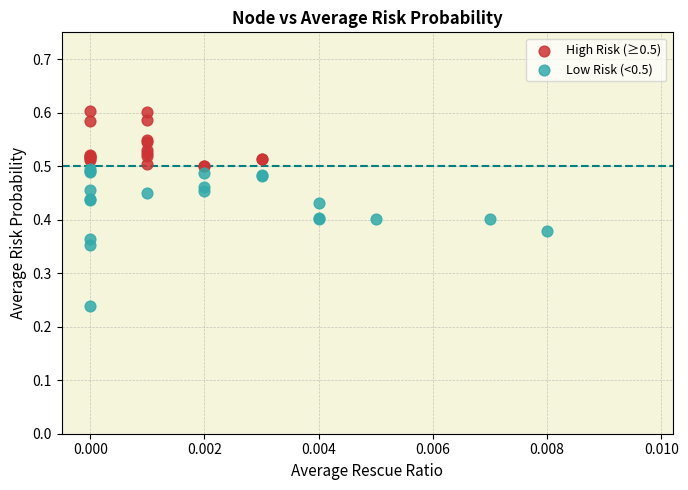

Which series has the largest Y range (max minus min)?

Low Risk (<0.5)